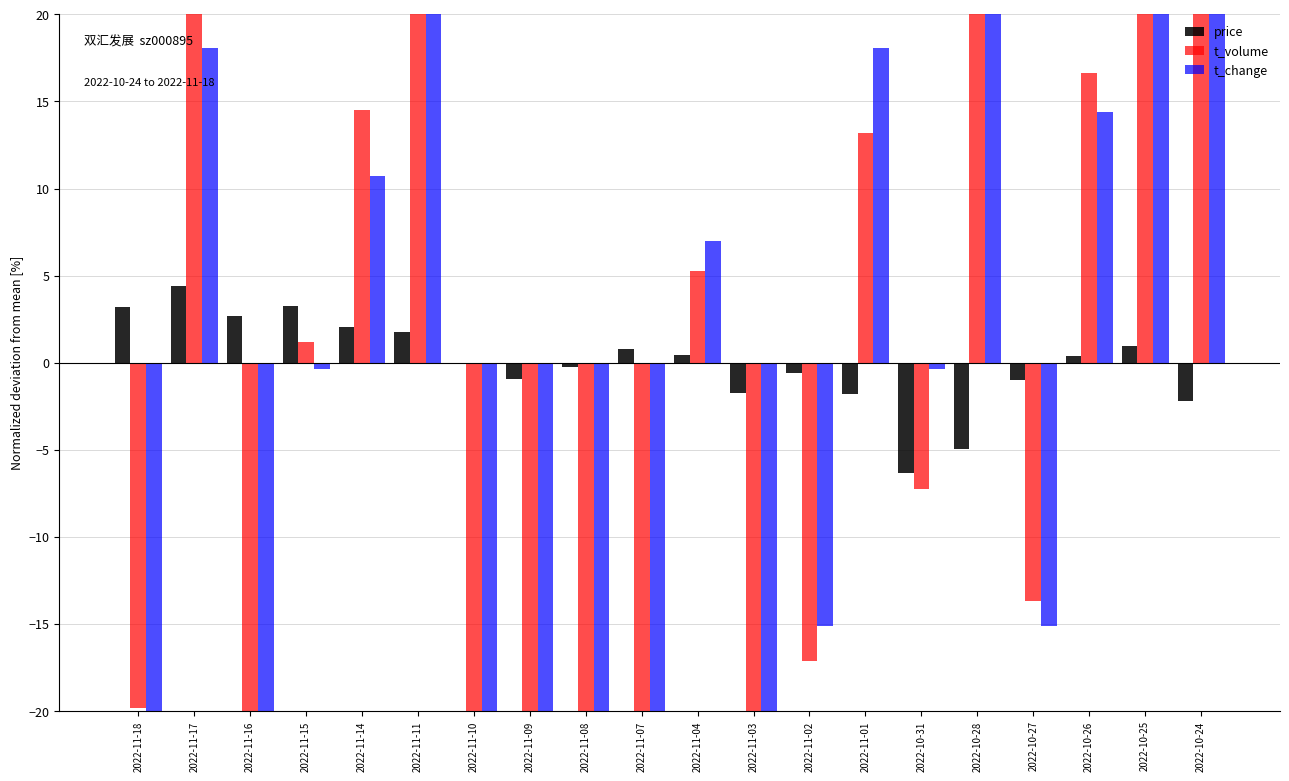

Reading left to right, list all the values displayed in this chart.

price: 3.2	4.4	2.7	3.3	2.0	1.8	-0.1	-1.0	-0.3	0.8	0.4	-1.7	-0.6	-1.8	-6.3	-4.9	-1.0	0.4	1.0	-2.2
t_volume: -19.8	23.2	-26.4	1.2	14.5	46.6	-38.4	-52.6	-24.9	-35.2	5.3	-31.8	-17.2	13.2	-7.3	43.8	-13.7	16.6	72.8	30.0
t_change: -22.5	18.1	-29.9	-0.4	10.7	43.9	-37.3	-52.0	-26.2	-37.3	7.0	-29.9	-15.1	18.1	-0.4	47.6	-15.1	14.4	73.4	32.8